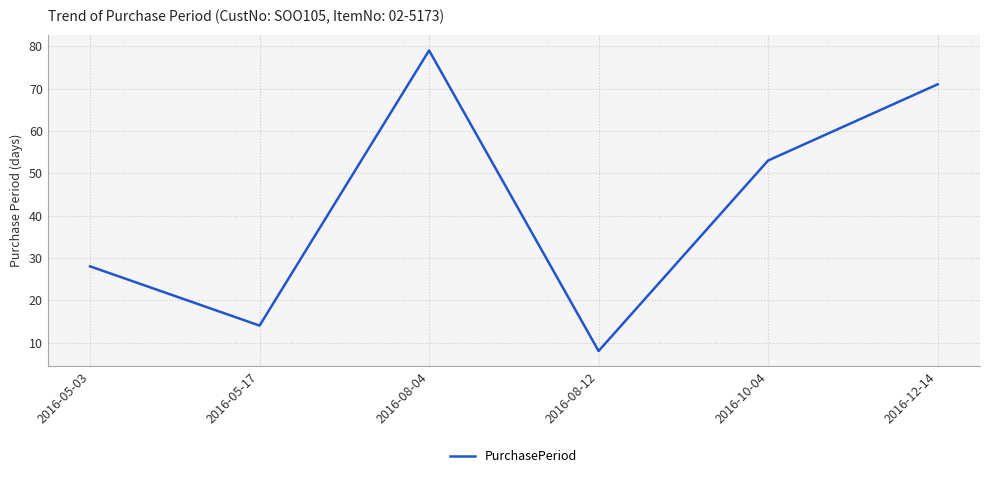

The chart shows a value of 111 at 2016-12-14. True or false?

False